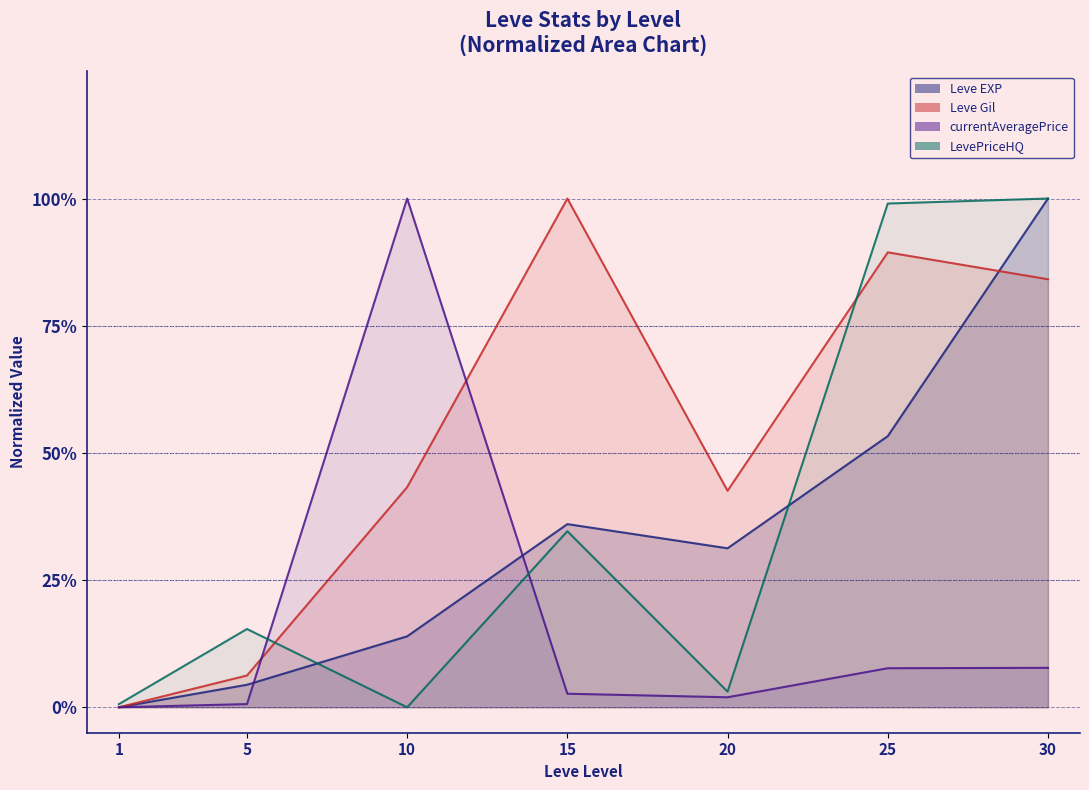

True or false: currentAveragePrice and Leve Gil intersect in this chart.

True